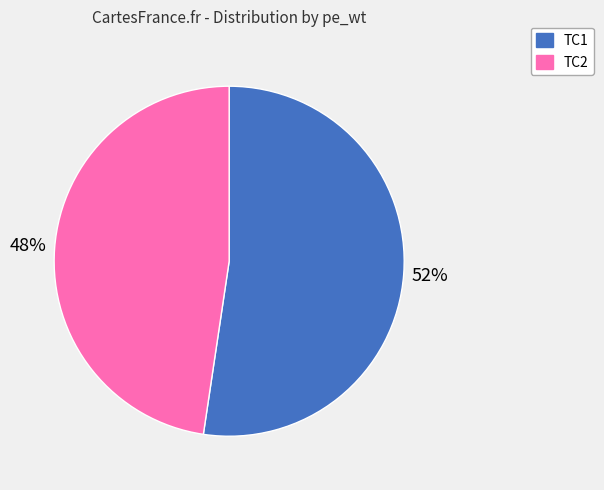

Which category has the smallest portion of the pie?

TC2